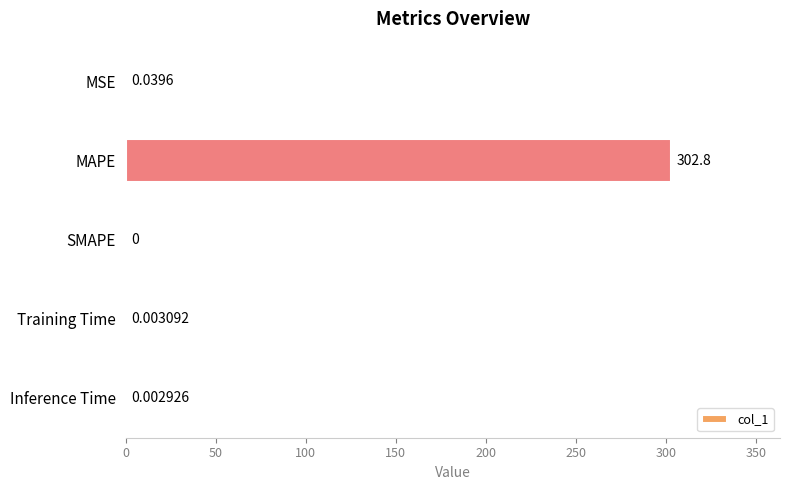

Between Training Time and SMAPE, which is larger?

Training Time